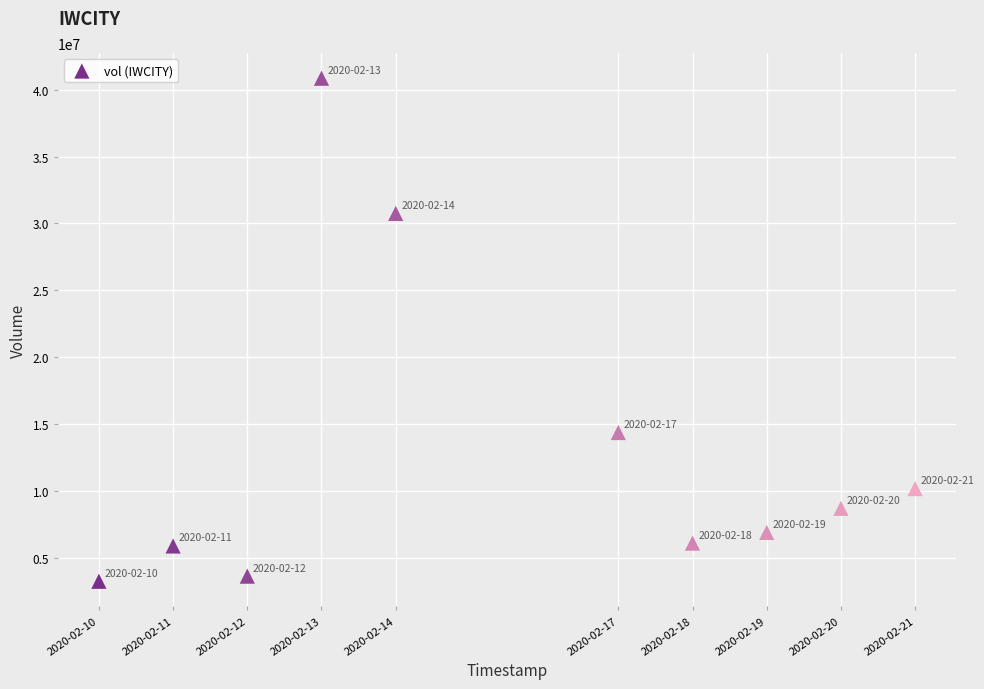

What Y value in the scatter plot is closest to 22043200?

14353600